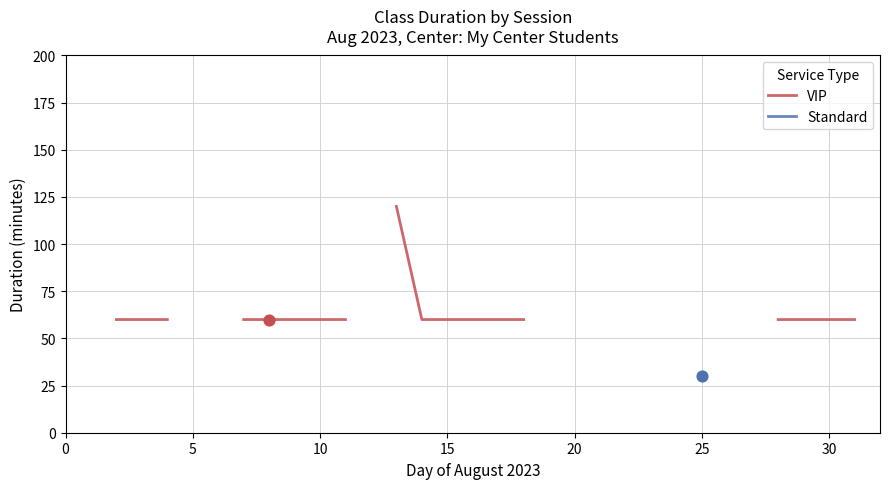

What are all the series names shown in the legend?

VIP, Standard